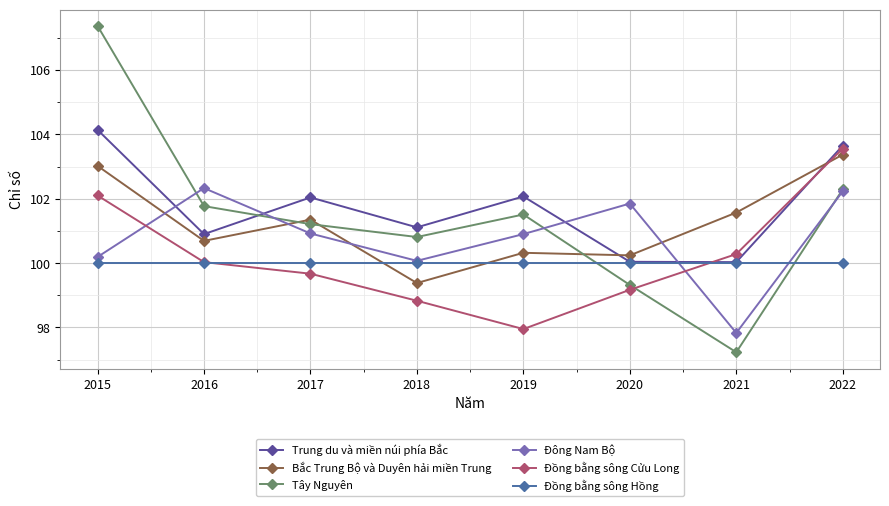

Between 2019 and 2020, which series saw the biggest shift?

Tây Nguyên